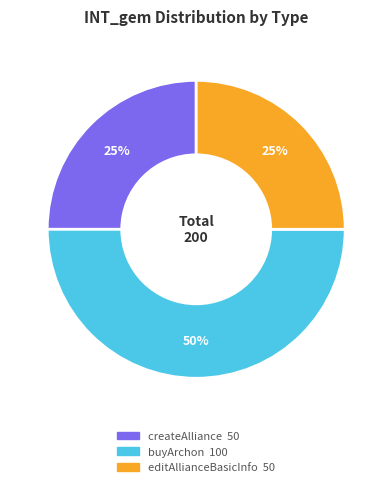

Which slice is the largest?

buyArchon